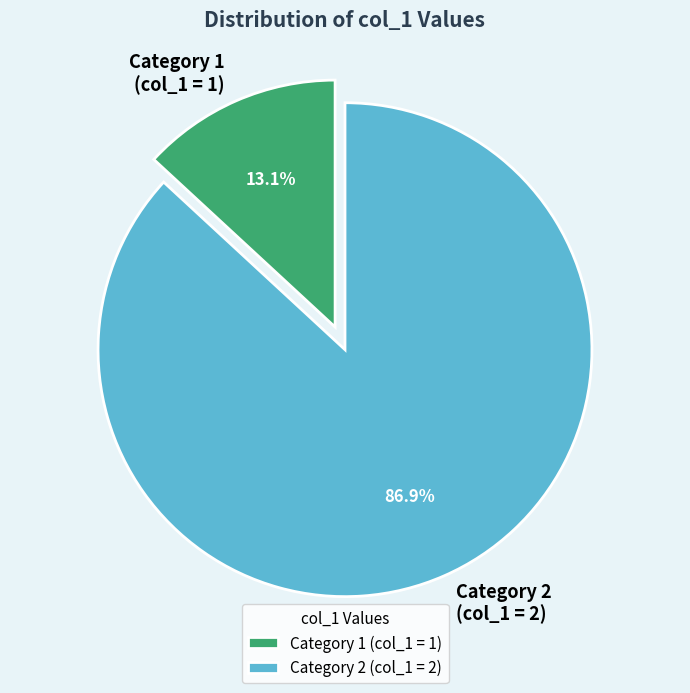

To the nearest percent, what is the average slice percentage?

50%